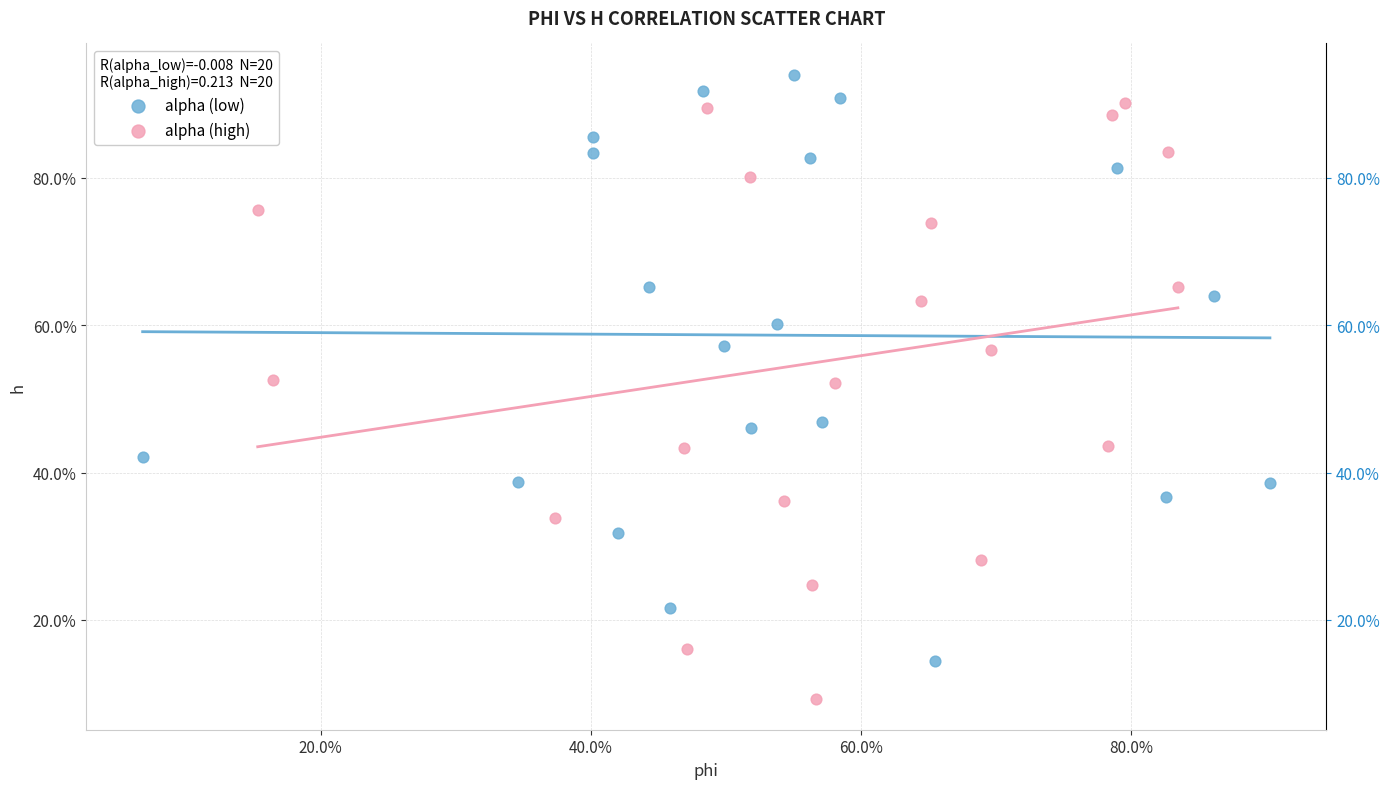

Which series has the largest Y range (max minus min)?

alpha (high)